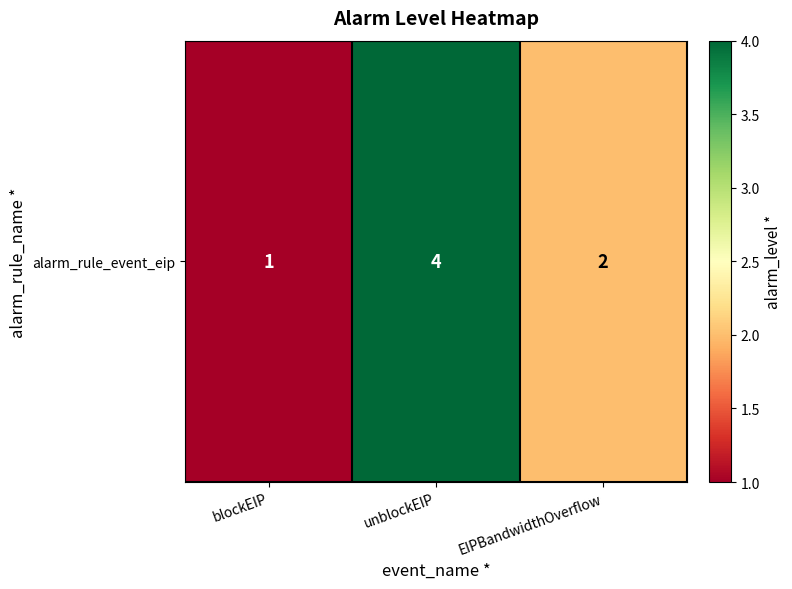

What is the average value?

2